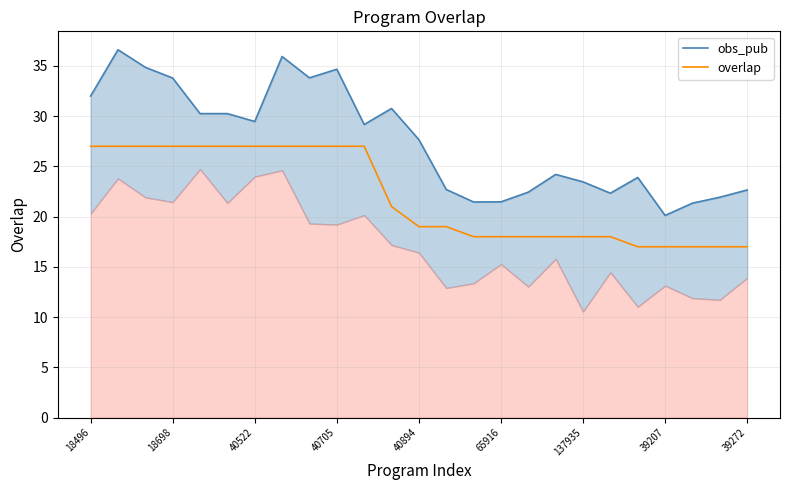

What is the label of the 15th point from the left?

14